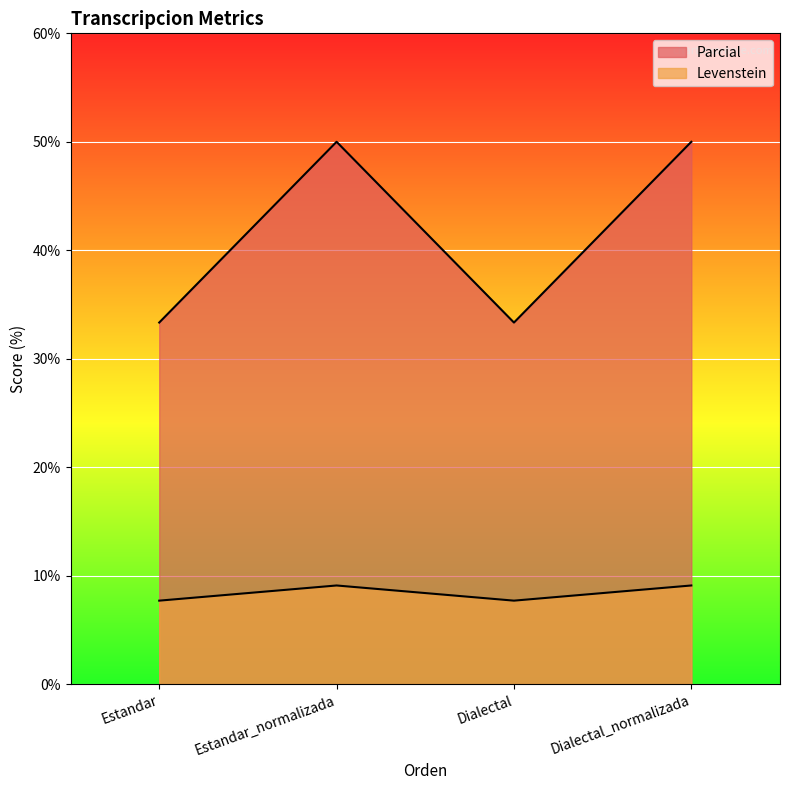

Which category has the highest value in the Levenstein series?

Estandar_normalizada